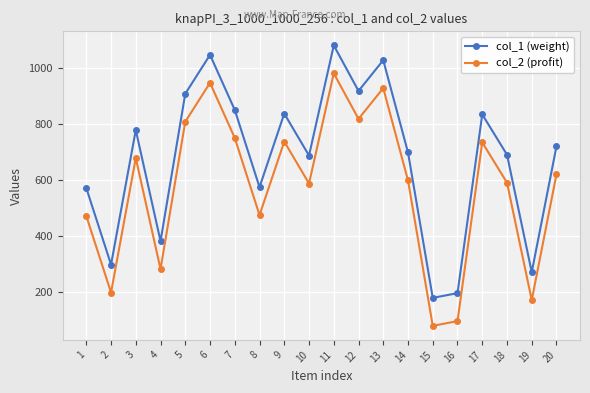

True or false: col_1 (weight) and col_2 (profit) cross at least once.

False